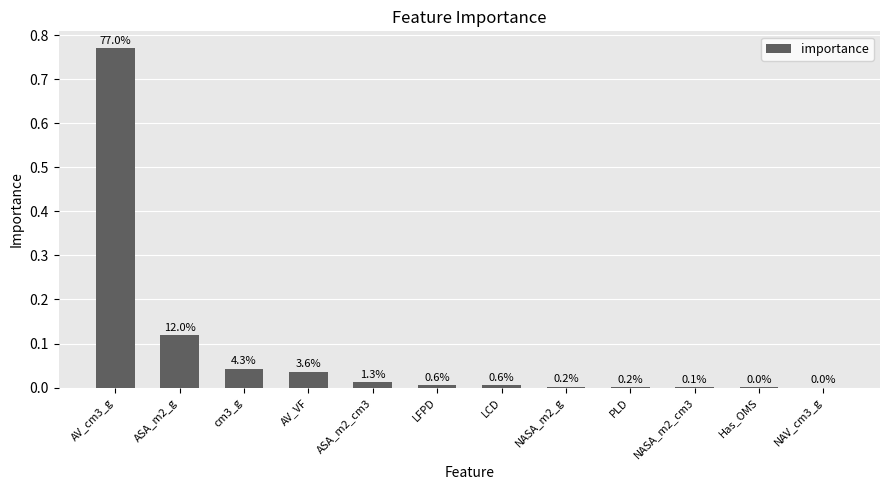

Are the bars horizontal?

No